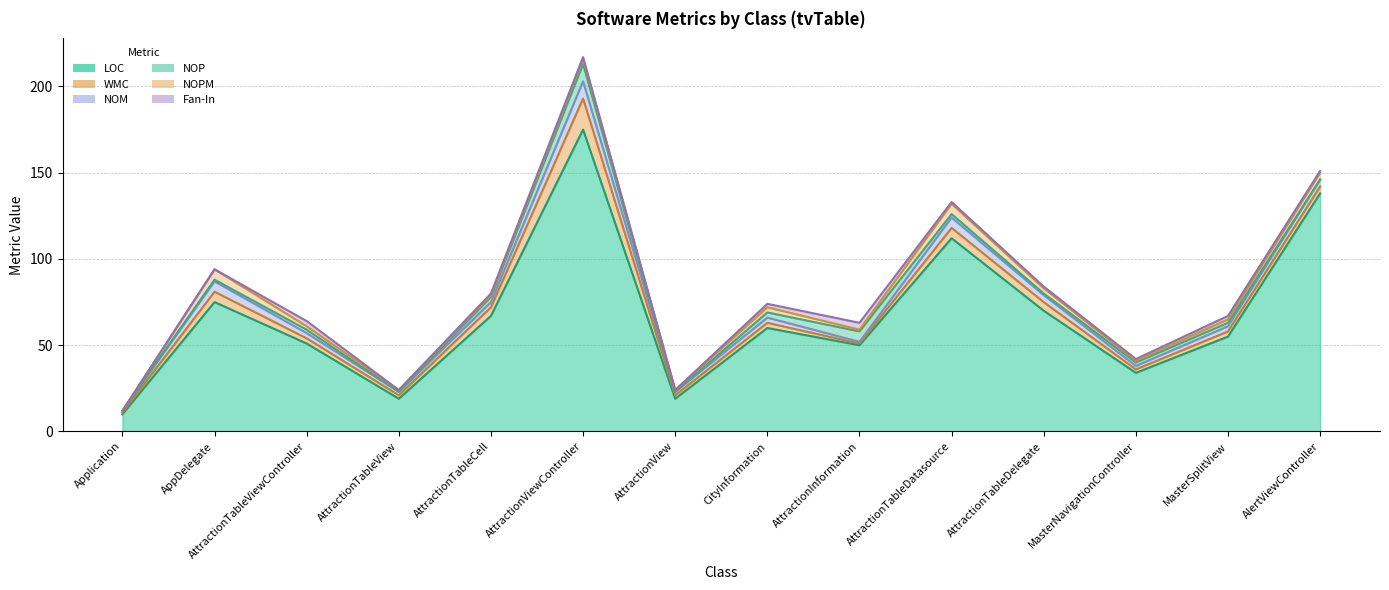

Does the chart display data point markers on the line(s)?

No